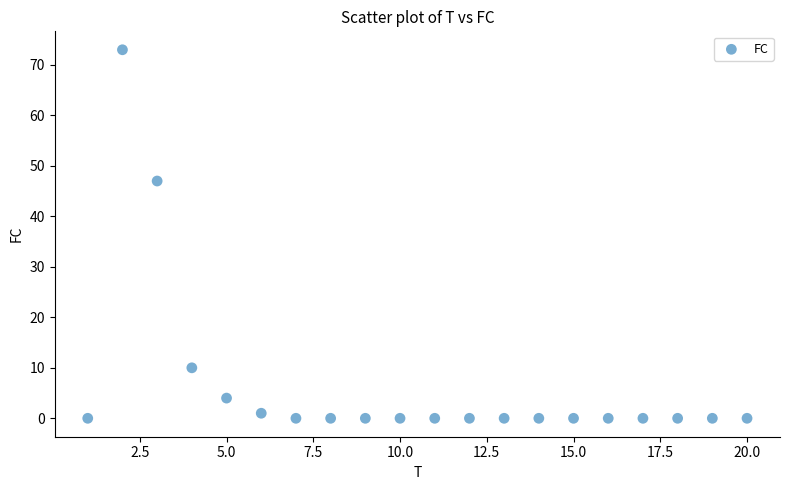

What is the range of X values (max minus min)?

19